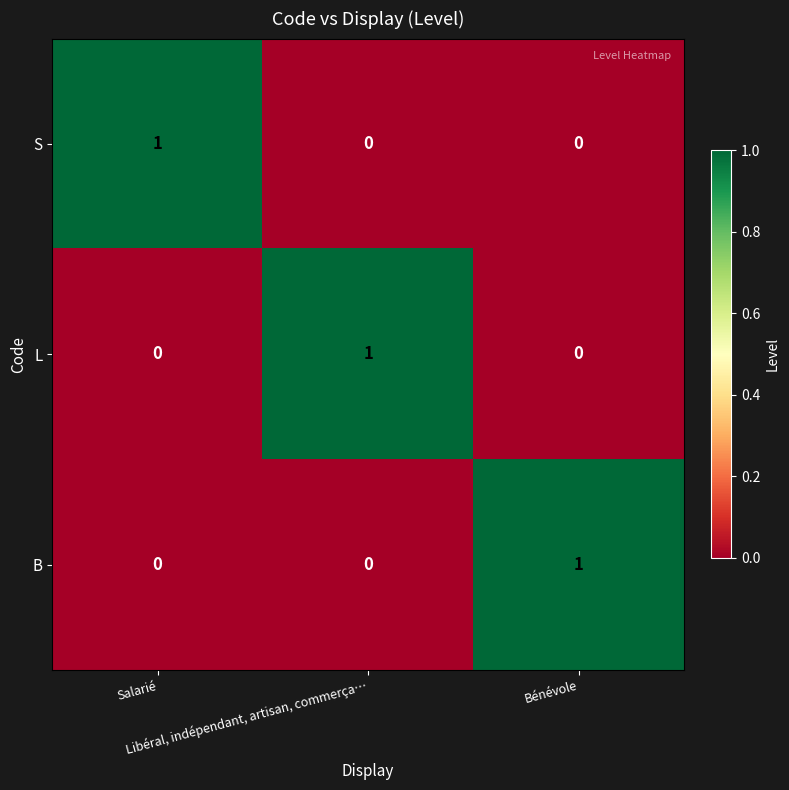

At how many categories does at least one series exceed 0?

3